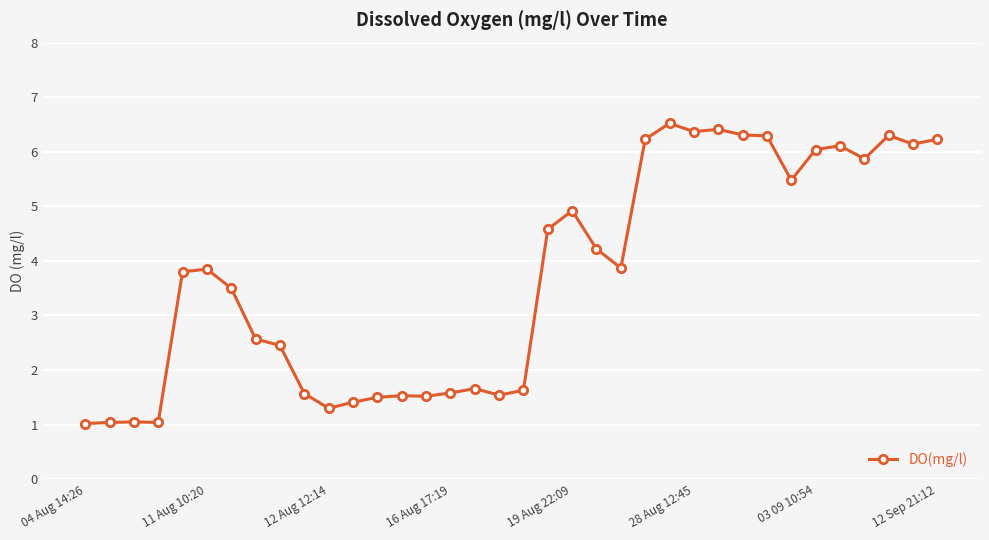

What is the average value?

3.7